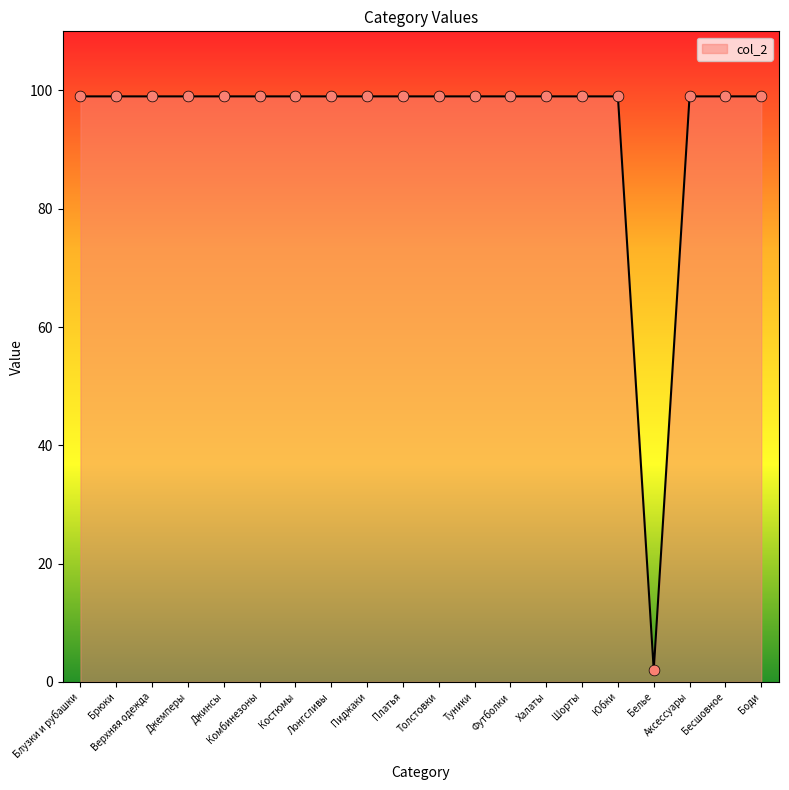

What is the ratio of the value at Комбинезоны to the value at Халаты?

1.0